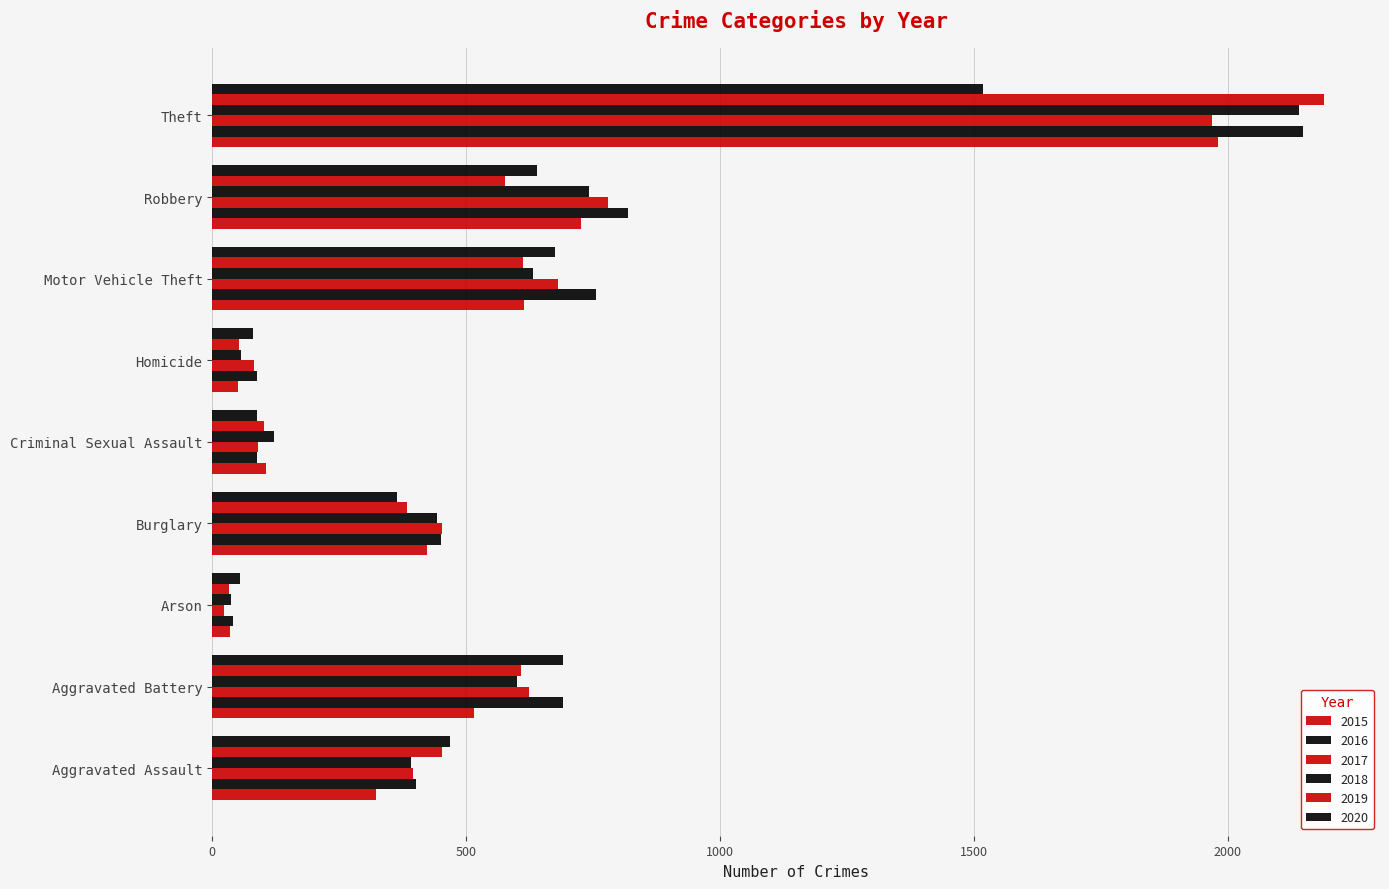

Count the number of data series in this chart.

6